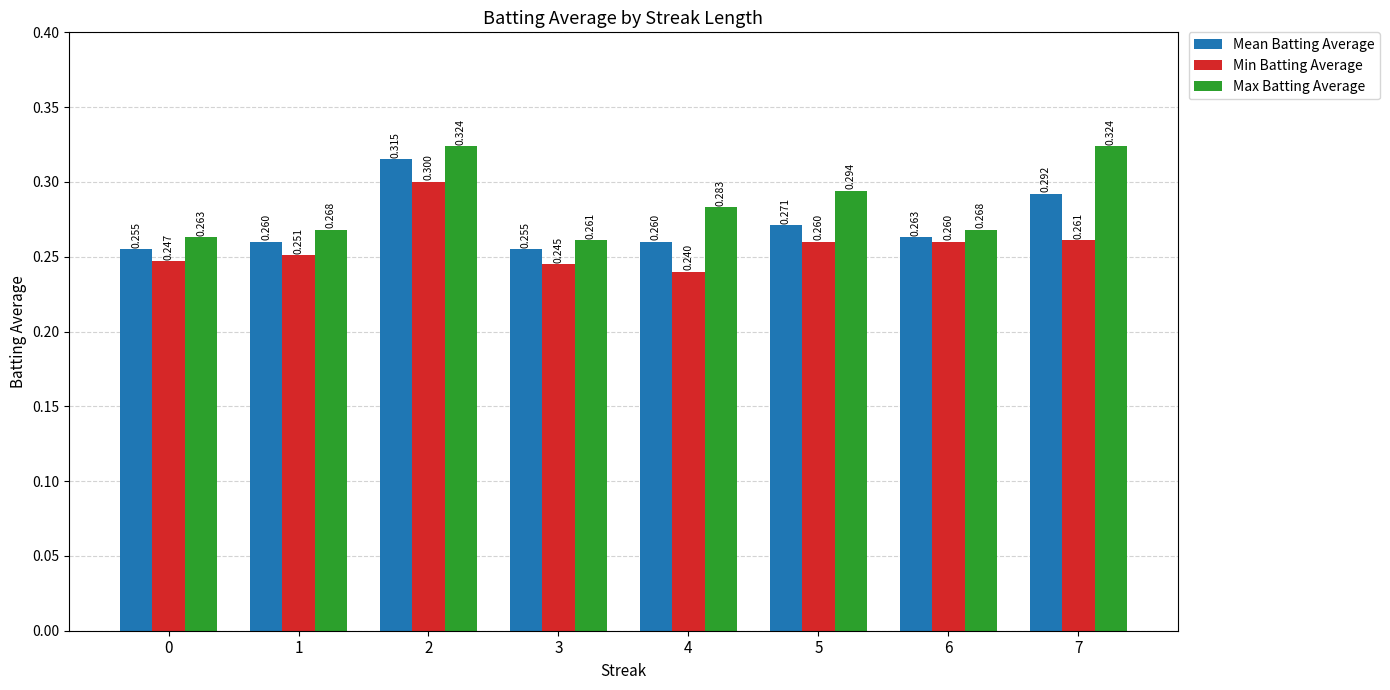

What is the average value of the Min Batting Average series?

0.3